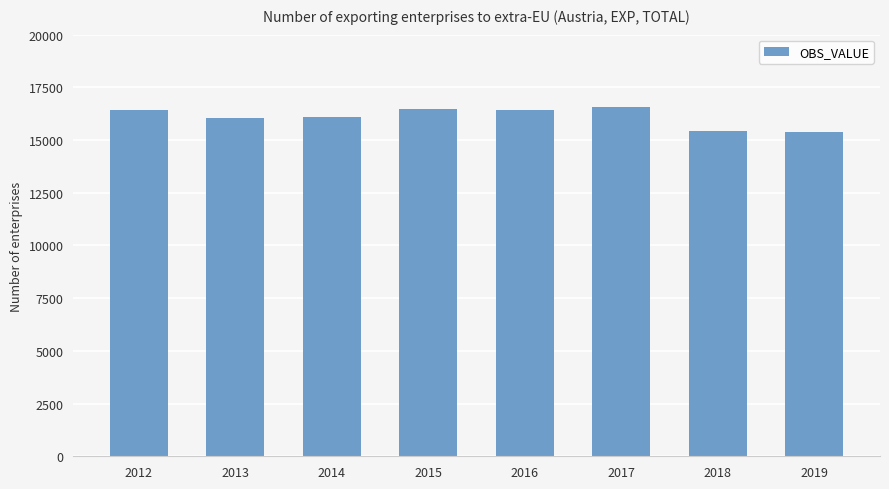

What is the sum of the values at 2013 and 2016?

32453